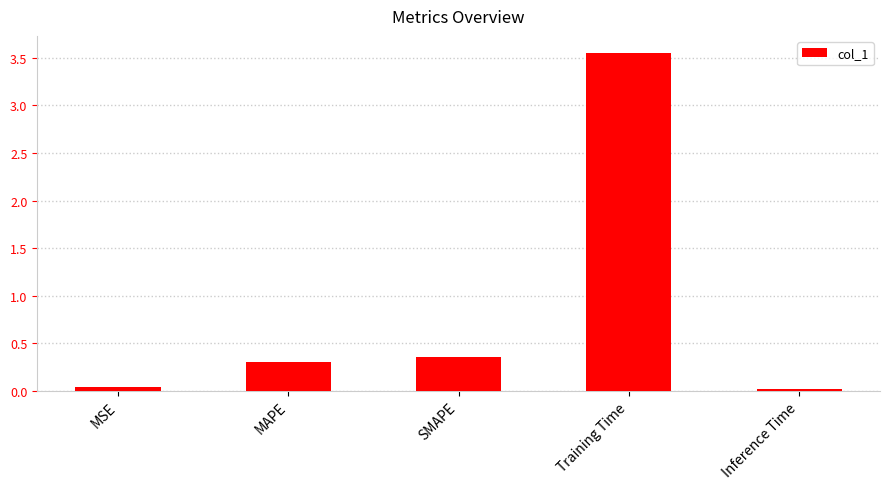

What is the difference between the maximum and minimum values?

3.5